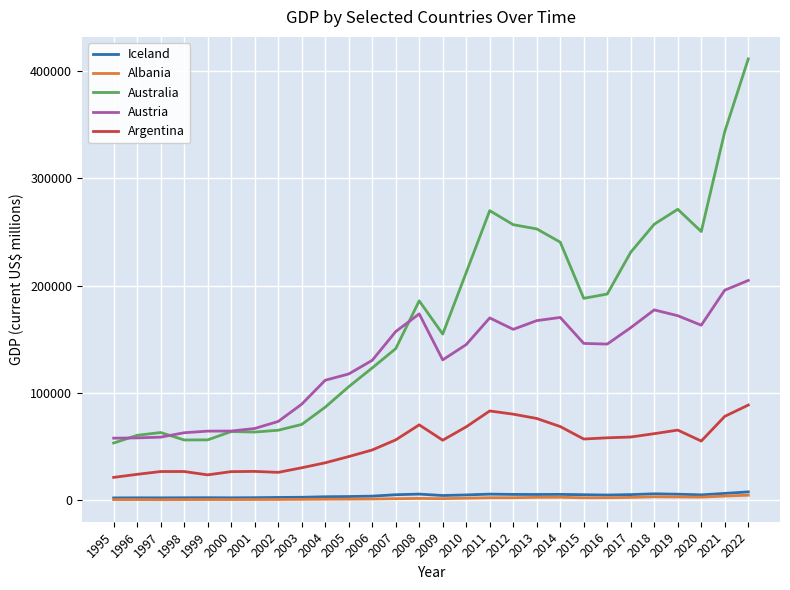

Which series has the largest range (max minus min)?

Australia